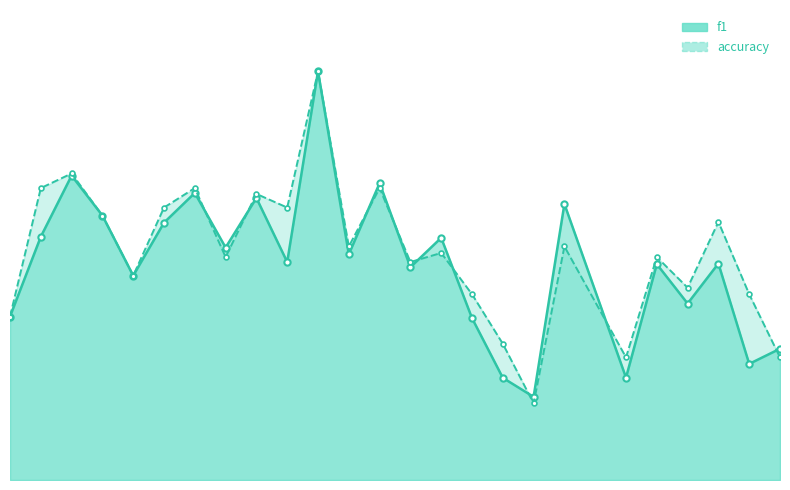

What is the difference between the maximum and minimum values in the f1 series?

0.8